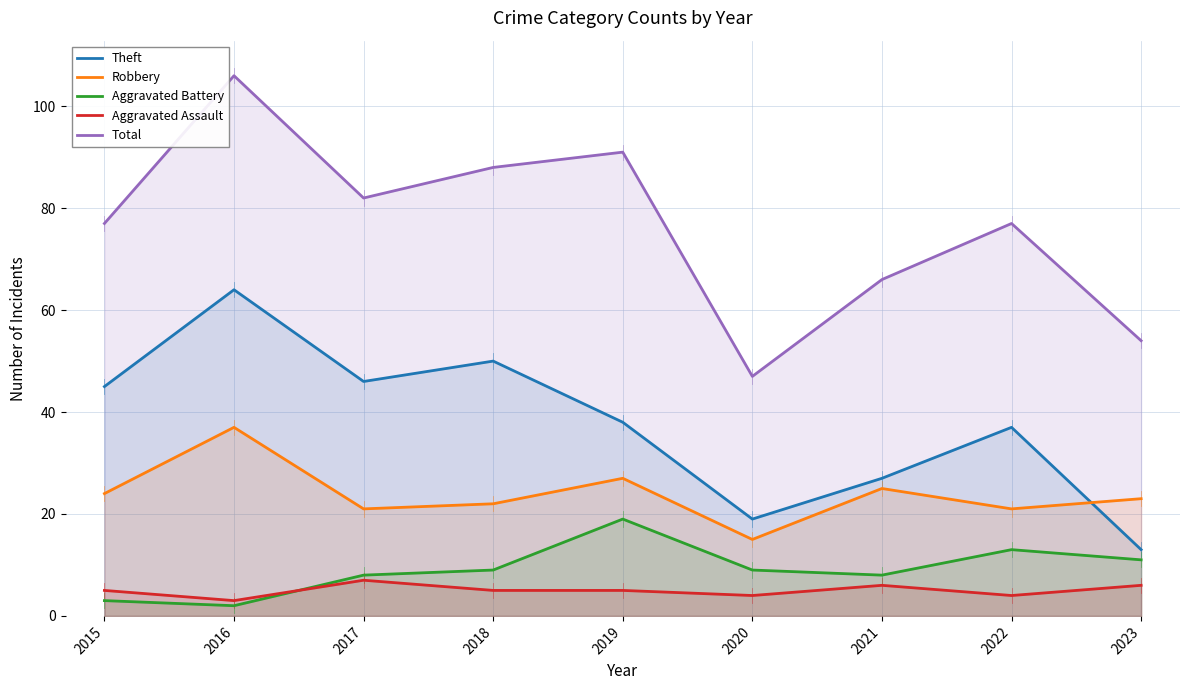

True or false: Theft and Aggravated Battery intersect in this chart.

False